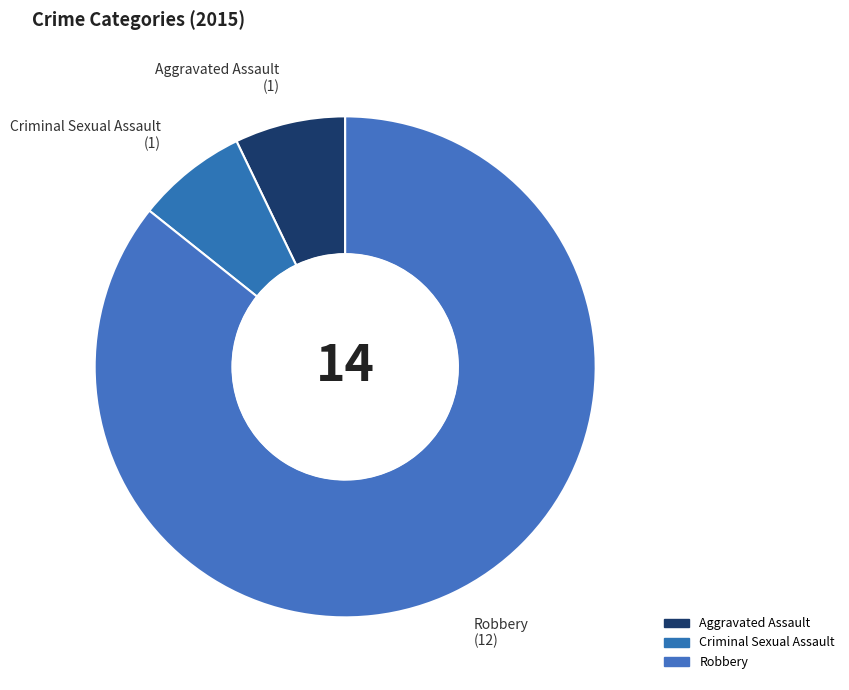

Combined, do Criminal Sexual Assault and Aggravated Assault account for over 50%?

No